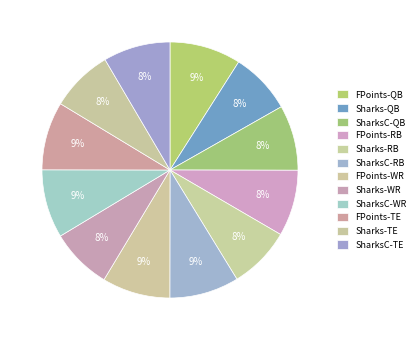

Is there a majority slice in this chart?

No